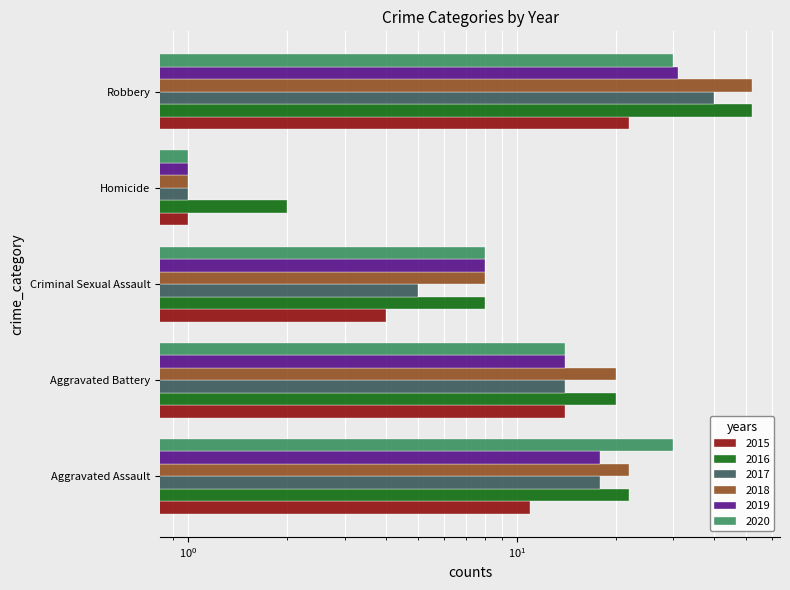

Is it true that 2016 equals 20 at Aggravated Battery?

True